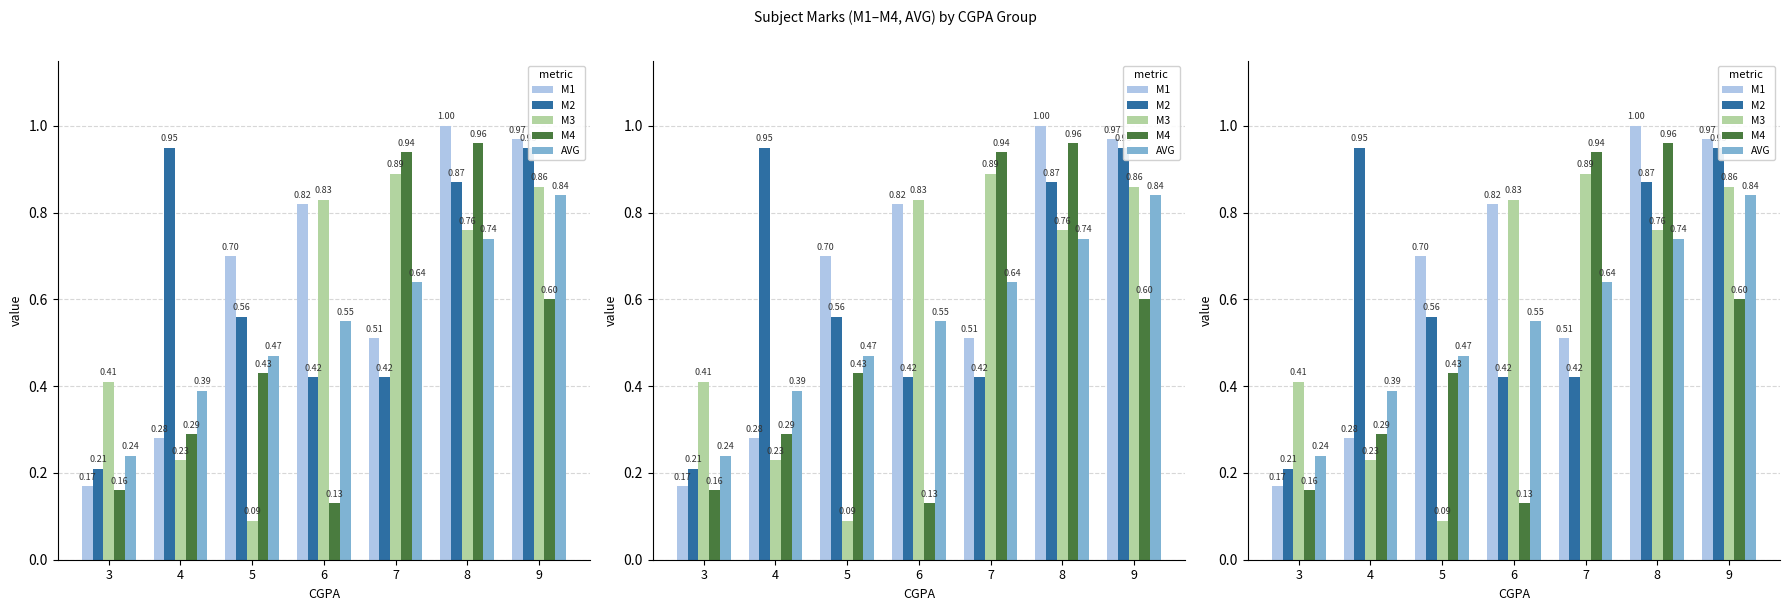

What is the total value across all series at 7?

3.4